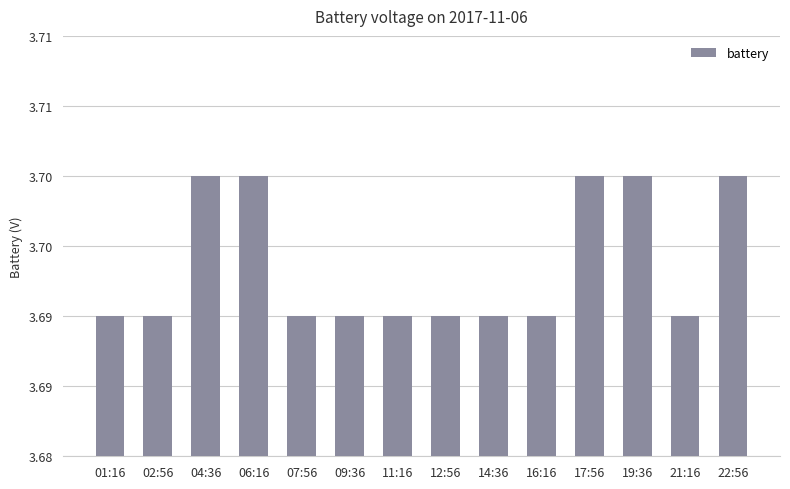

Does the chart contain any negative values?

No